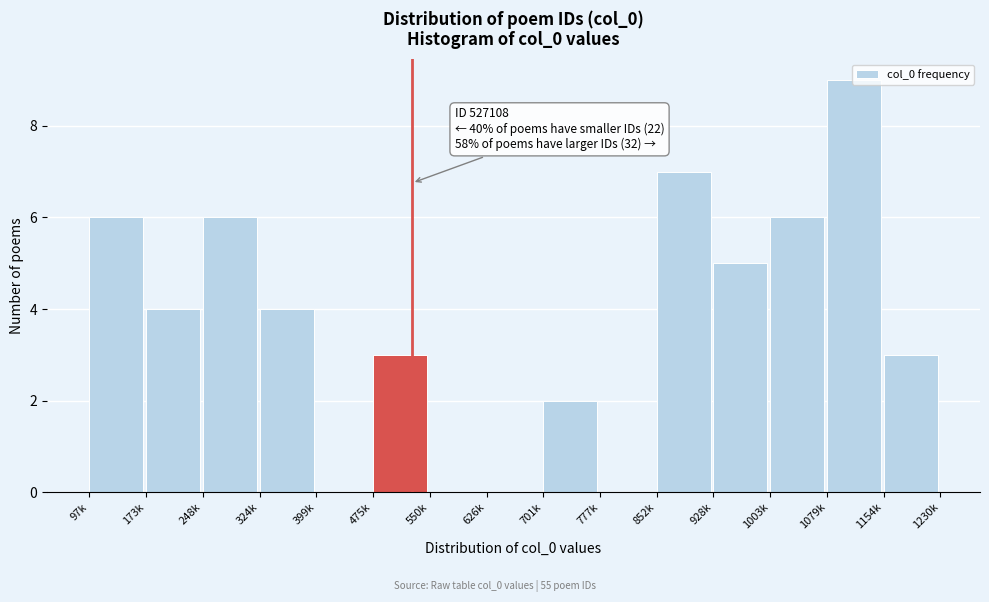

What value does the data have at 852k?

7